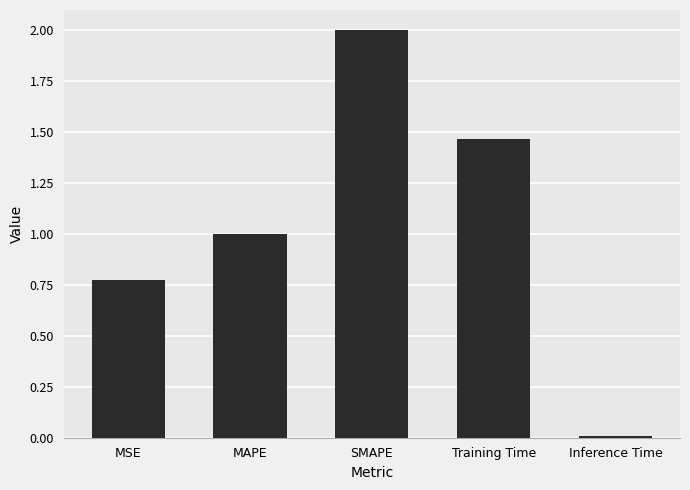

At which category does the chart reach its peak across all series?

SMAPE